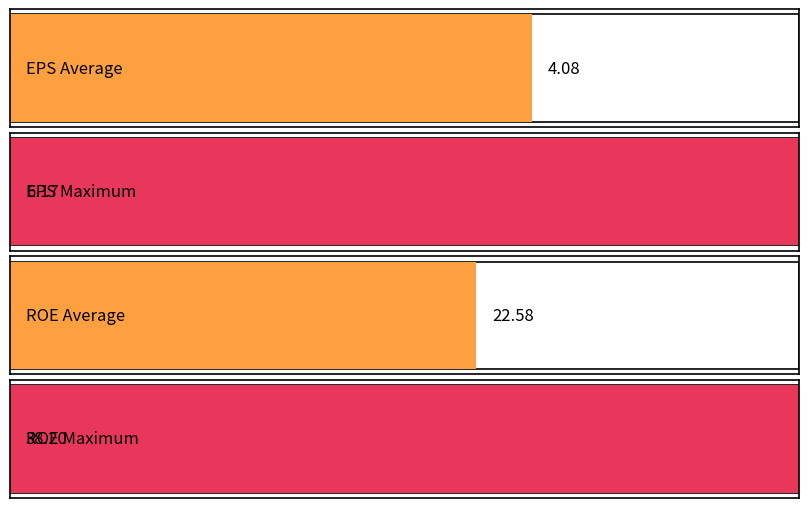

What is the spread (max minus min) of values at 2015?

26.9